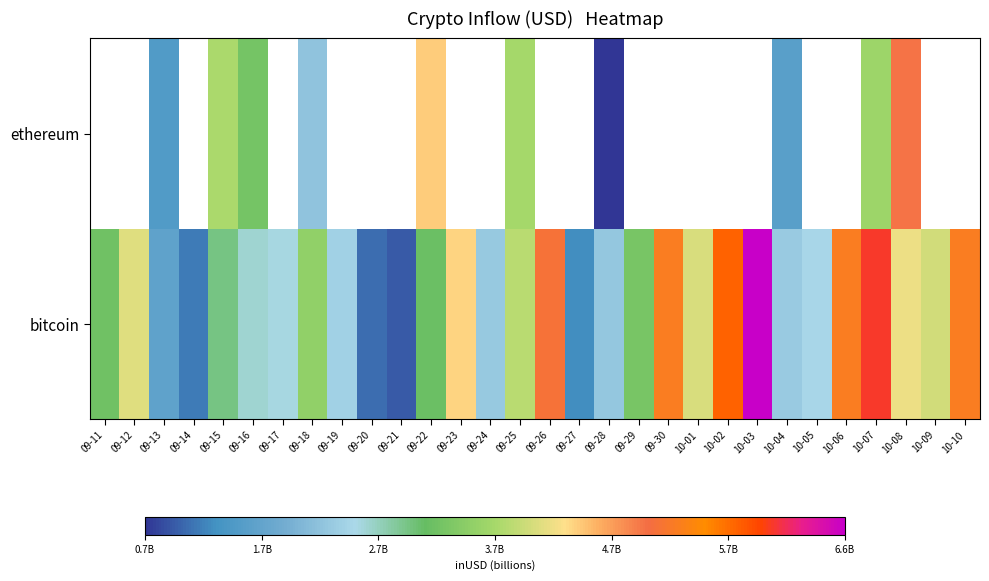

The ethereum series shows 4861049082.2 at 09-15. True or false?

False